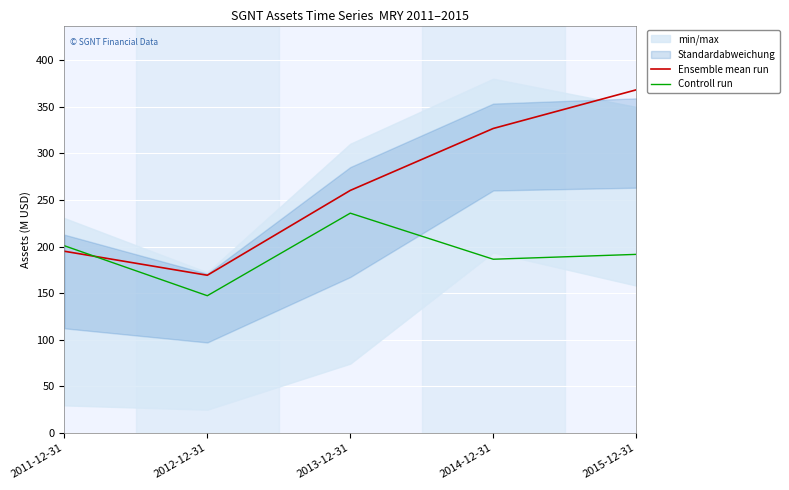

How many values in the Controll run series exceed 191?

3